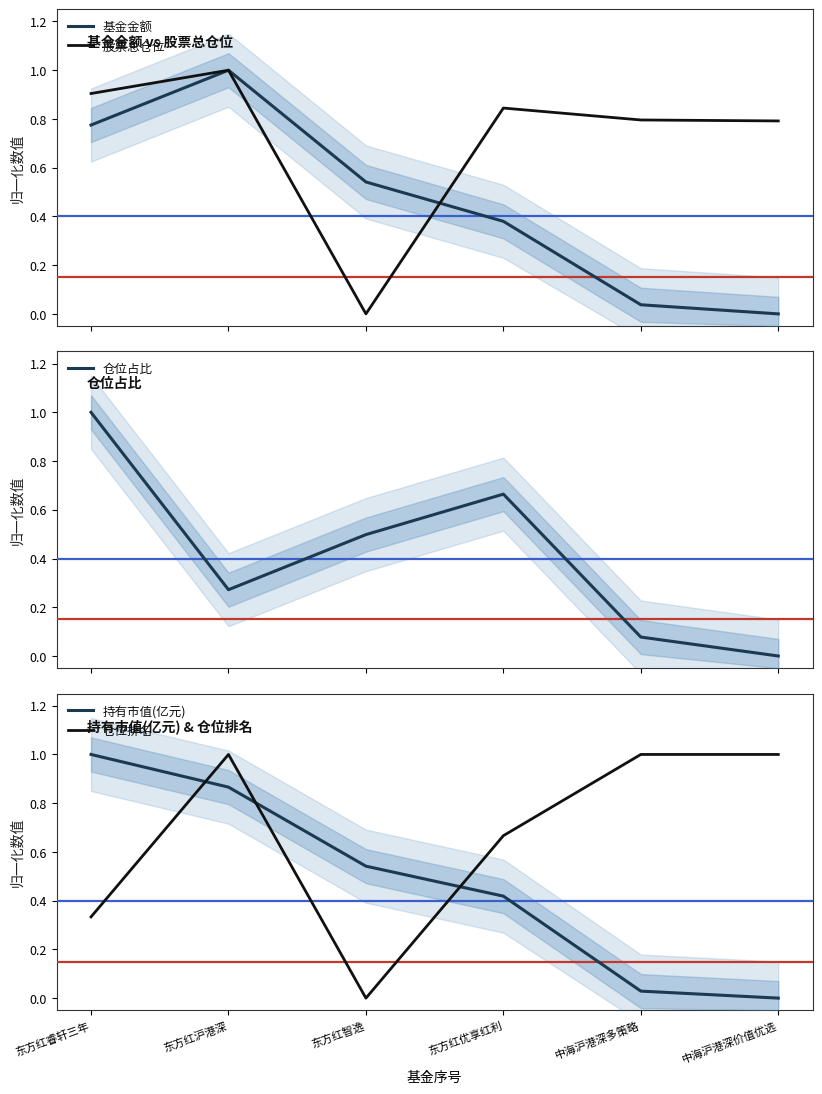

After their last crossing, which series has the higher values: 股票总仓位 or 持有市值(亿元)?

股票总仓位